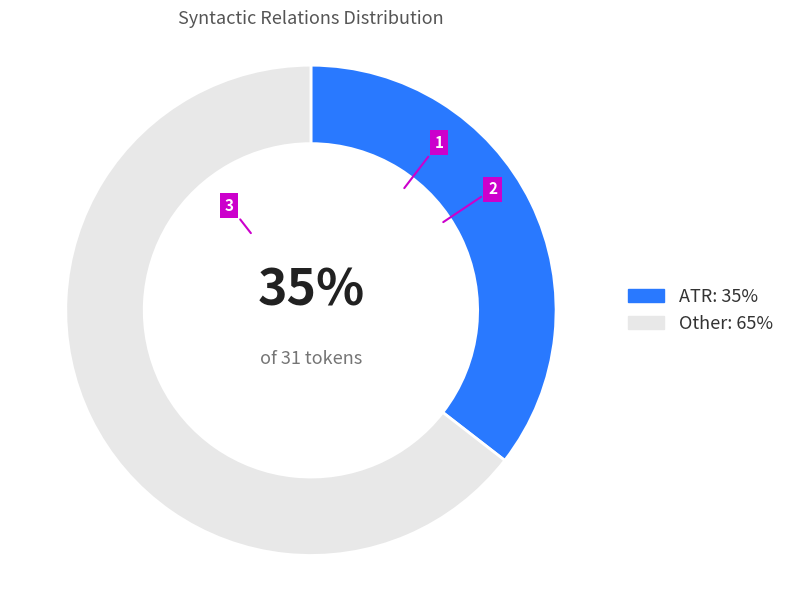

Is it true that Other: 65% is 51% of the pie?

False